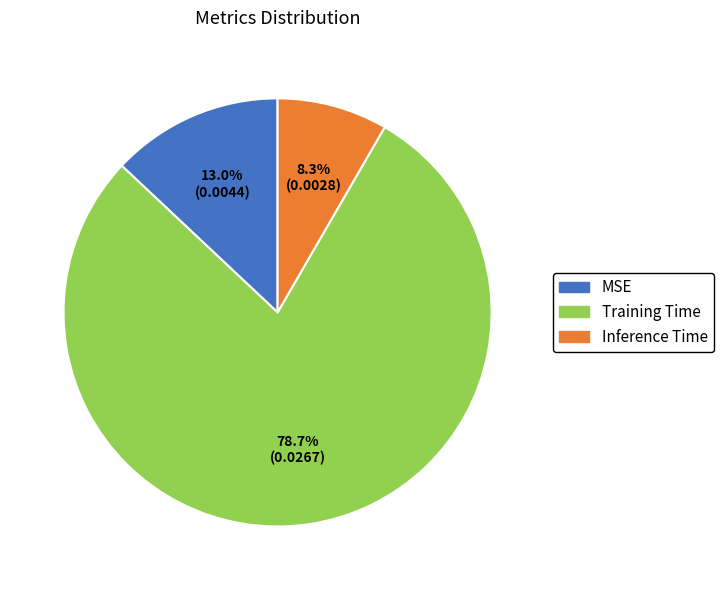

What is the smallest slice in the pie chart?

Inference Time